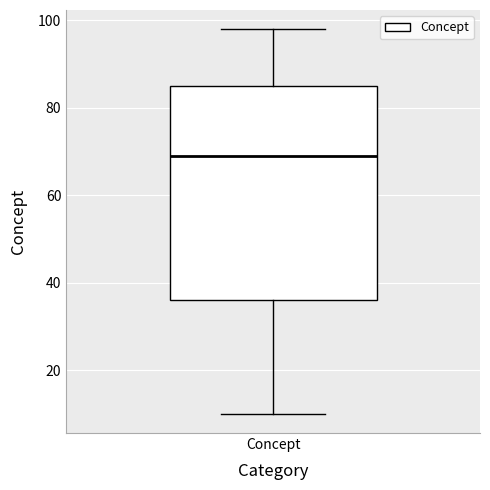

Where does the upper whisker of the box for Concept end on the y-axis? The values are not printed on the chart, so give them approximately, as read against the axis.

98